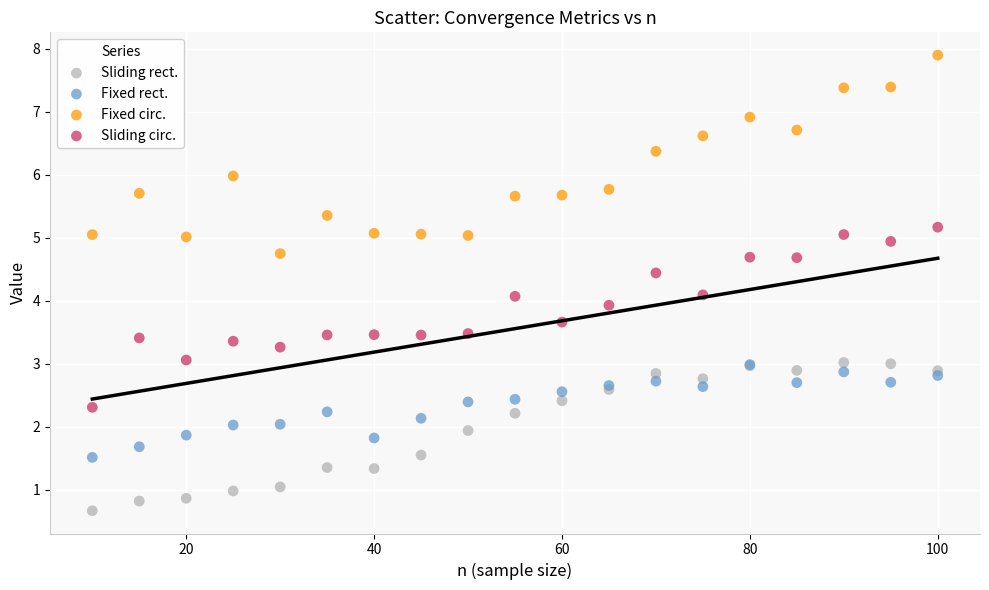

Which series contains the lowest Y value?

Sliding rect.